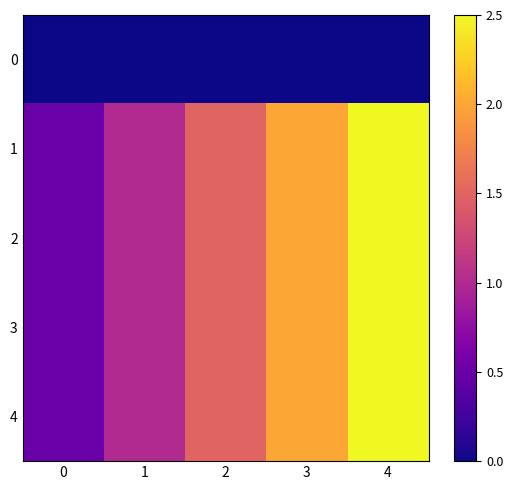

What is the difference between the highest and lowest values at 2?

1.5